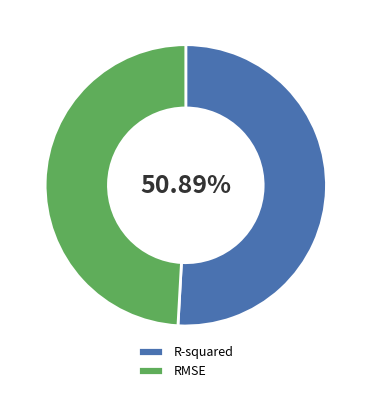

How many segments does this pie chart have?

2